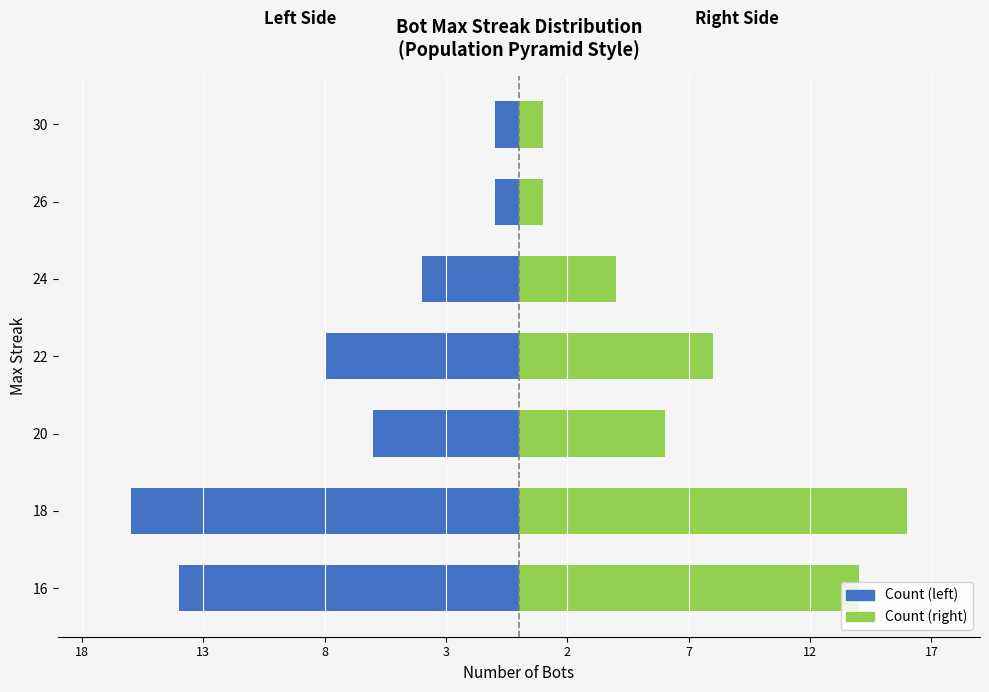

How many series are shown in this chart?

2